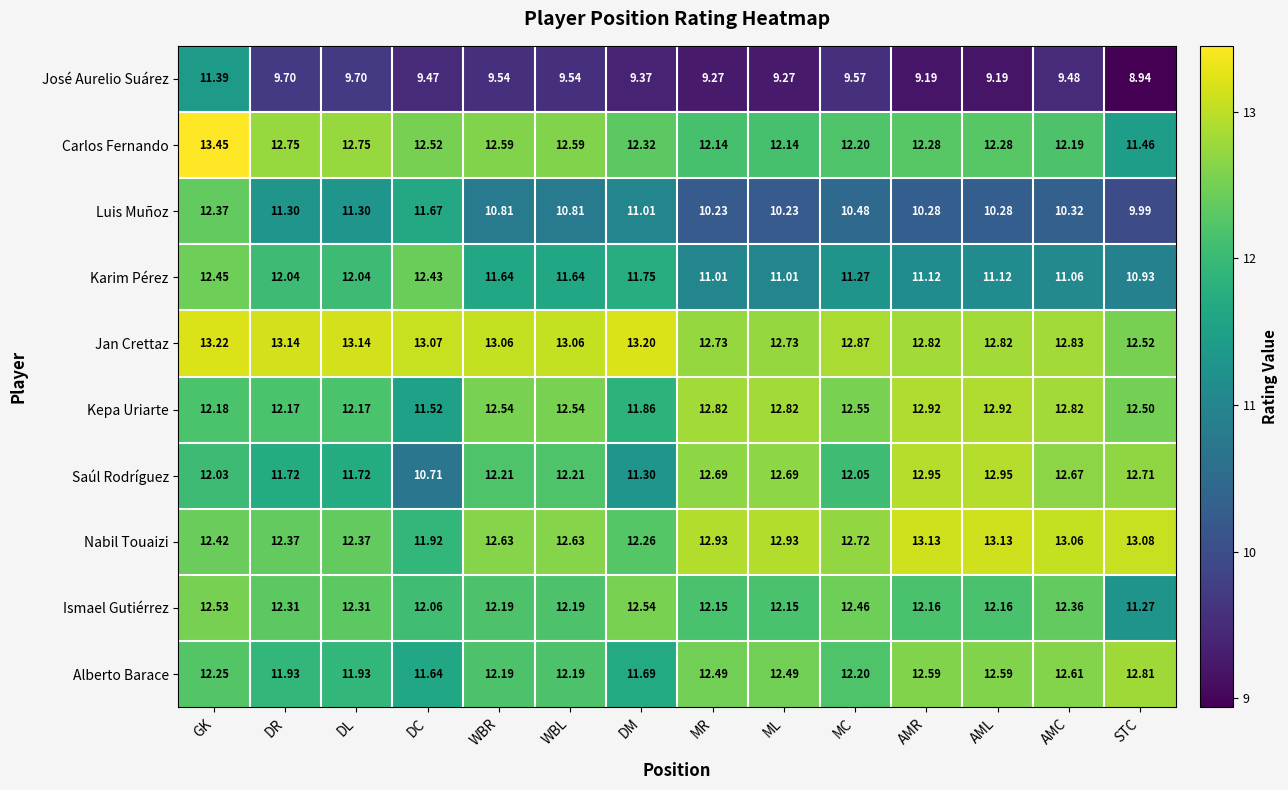

Which series has the widest spread of values?

José Aurelio Suárez